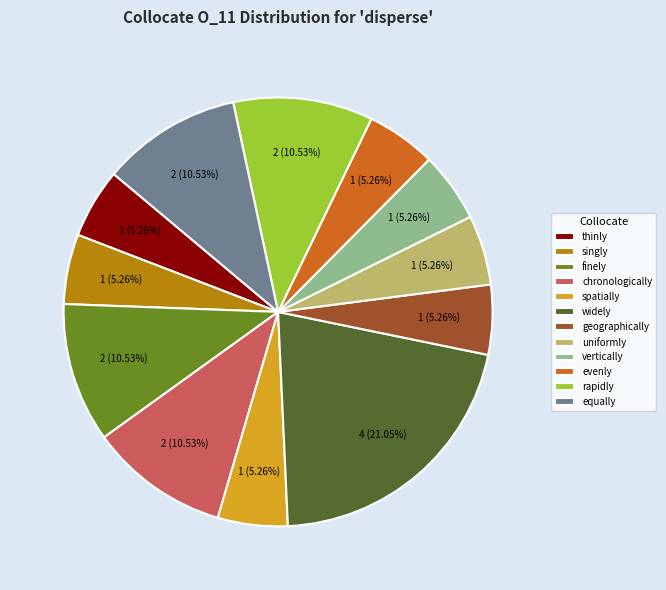

The equally slice represents 23% of the pie. True or false?

False